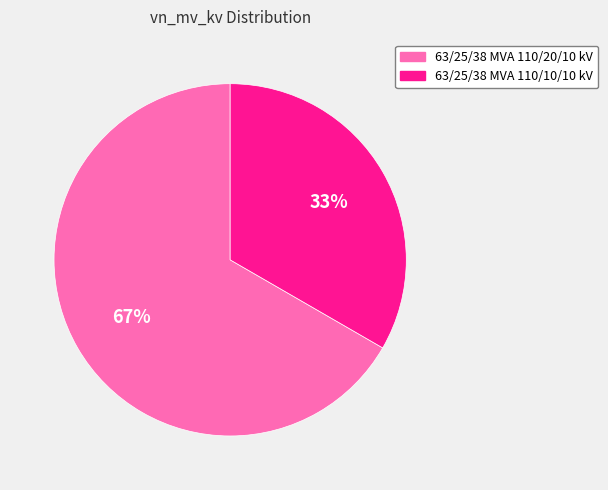

Do 63/25/38 MVA 110/10/10 kV and 63/25/38 MVA 110/20/10 kV together represent more than half of the pie?

Yes